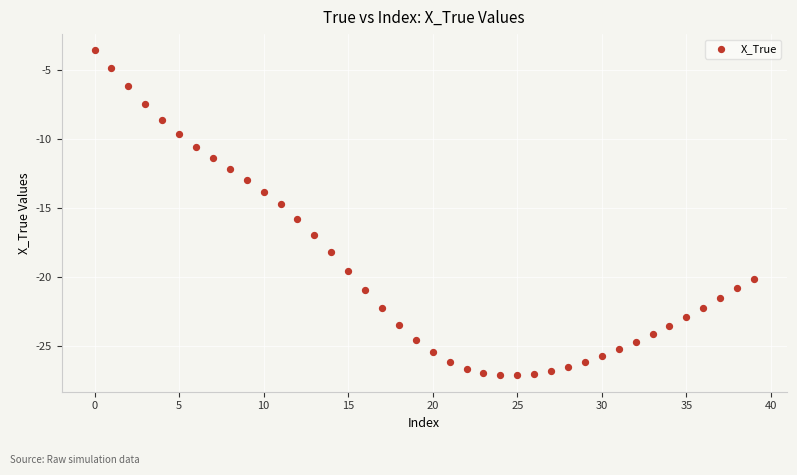

What is the range of Y values (max minus min)?

23.5